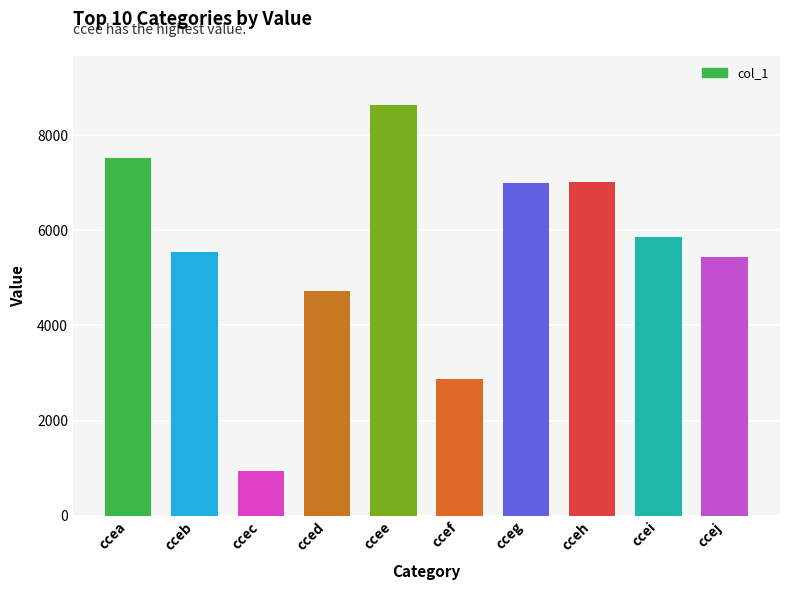

What is the value of the 1st bar from the left?

7516